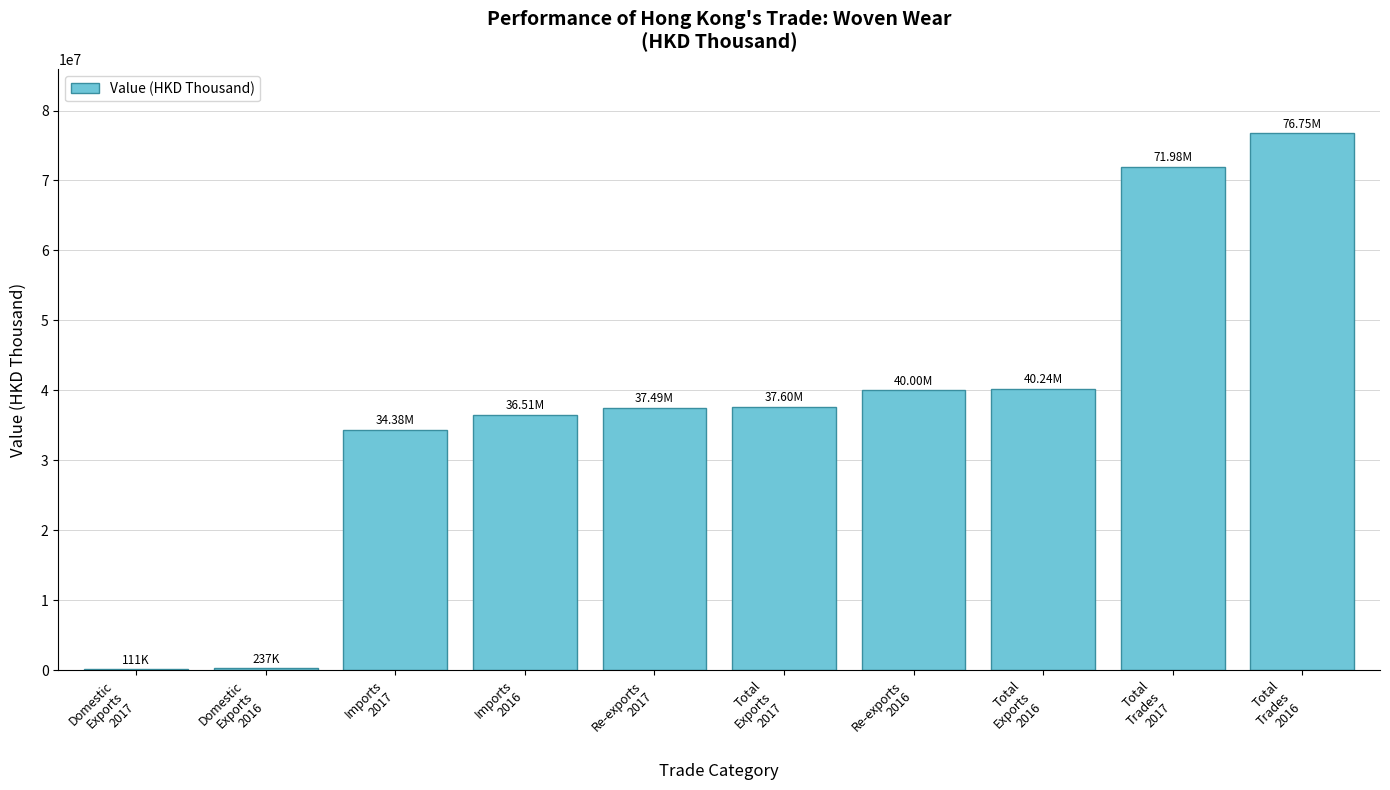

Is it true that the value at Total
Trades
2017 is 71975869.3?

True